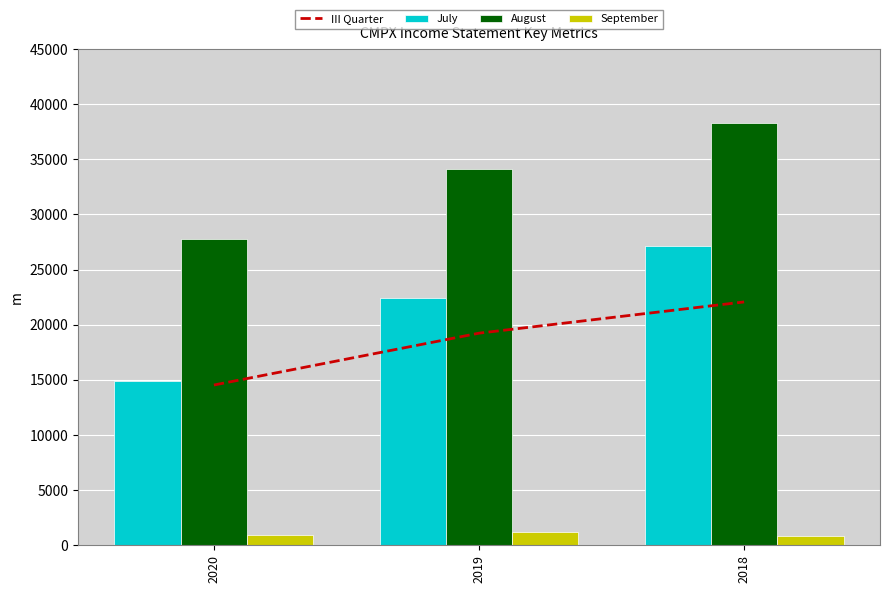

At which label does July reach its minimum?

2020